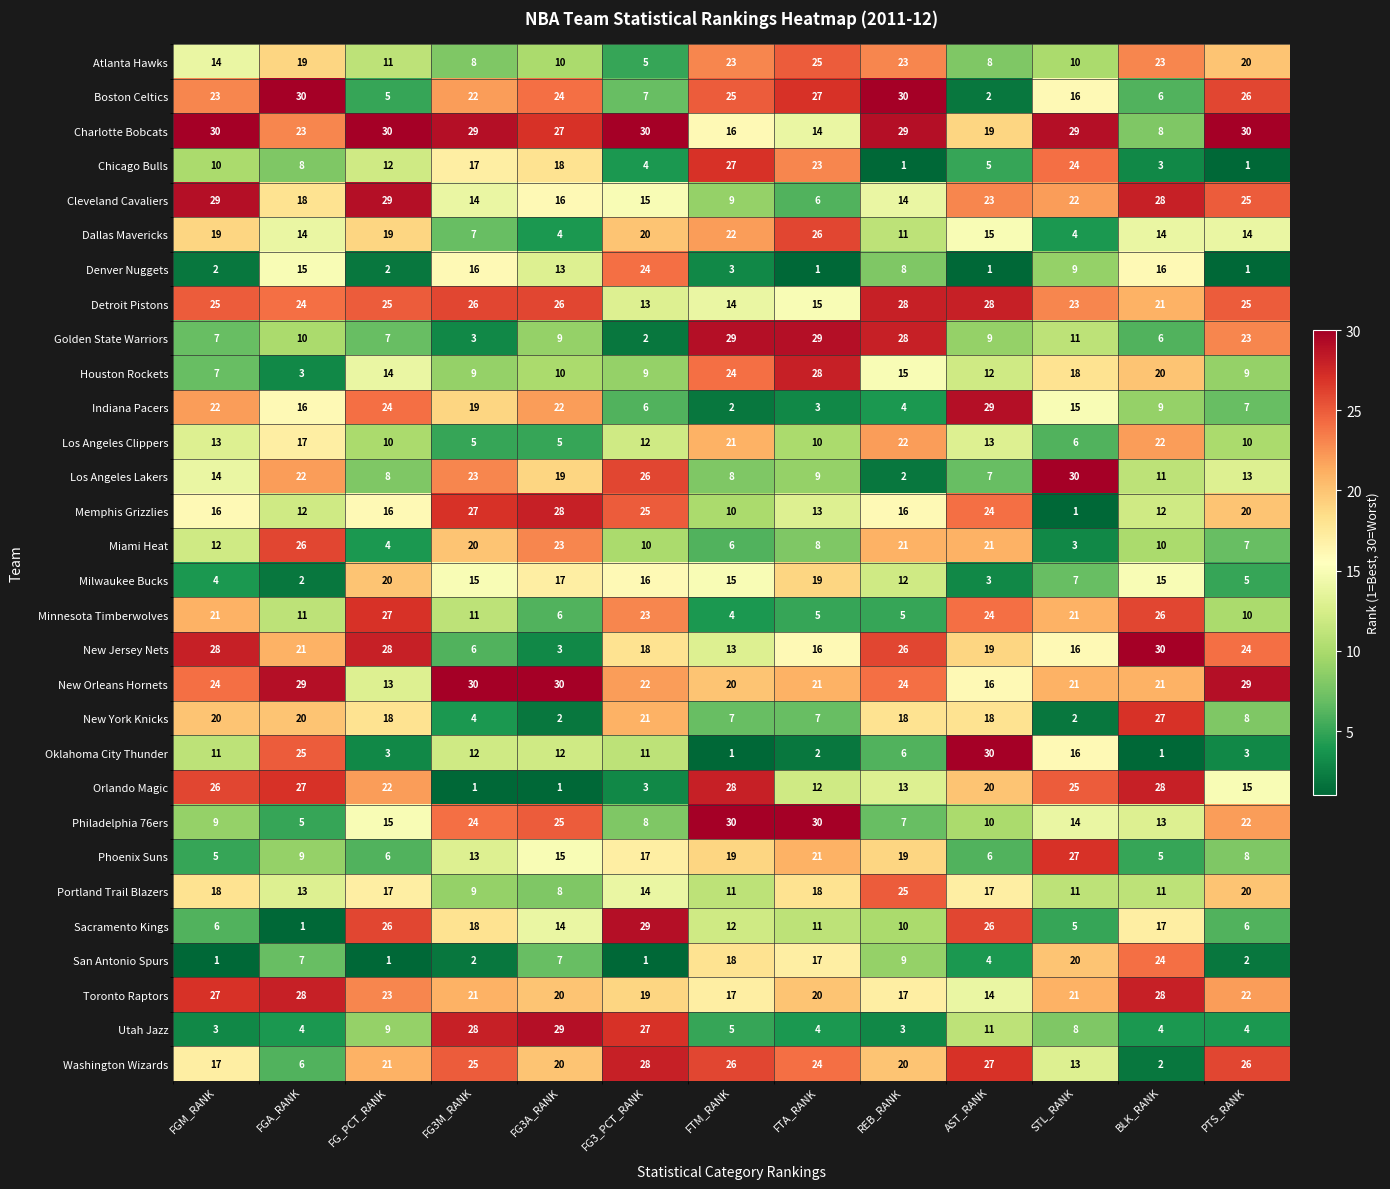

What is the difference between the highest and lowest values at FGA_RANK?

29